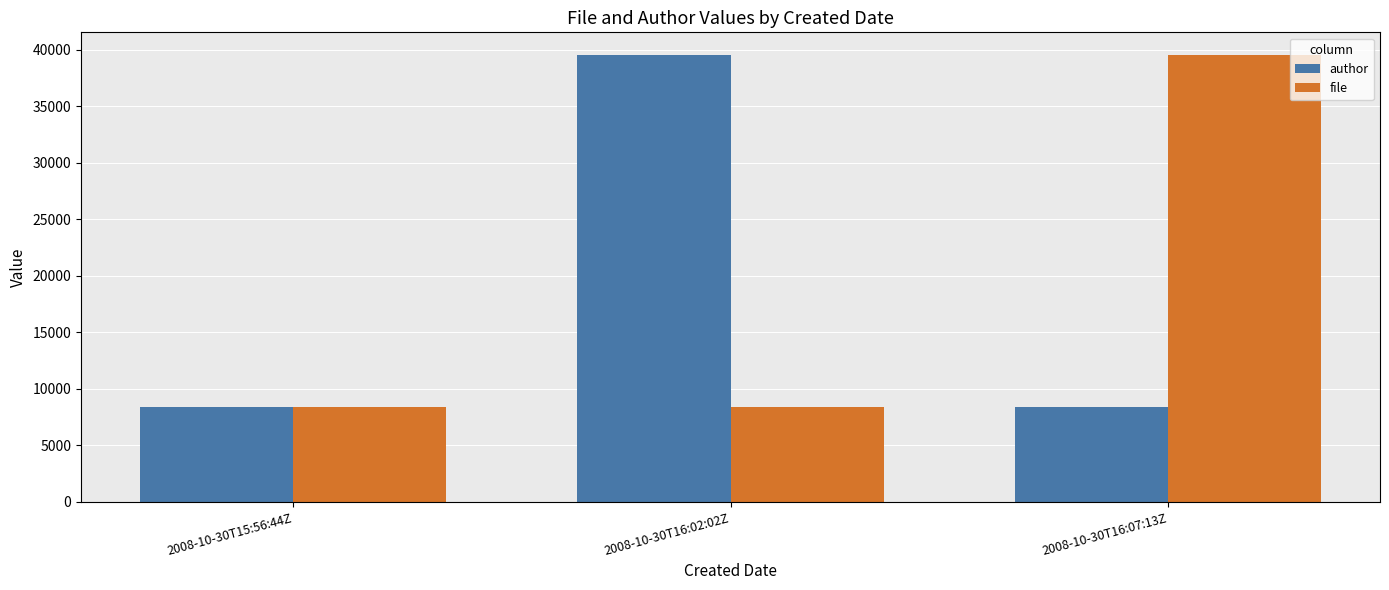

Where is file nearest to the value 23971?

2008-10-30T15:56:44Z